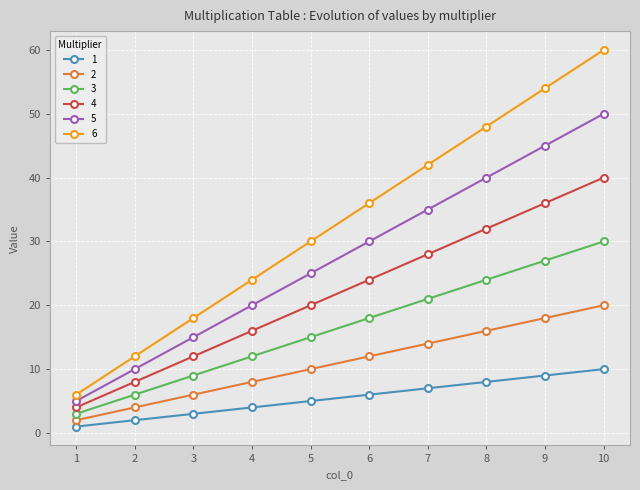

What is the maximum value shown in the chart?

60